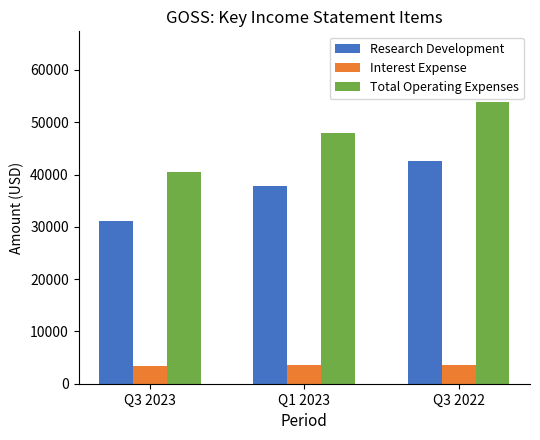

How many Research Development values are between 31200 and 42600?

3